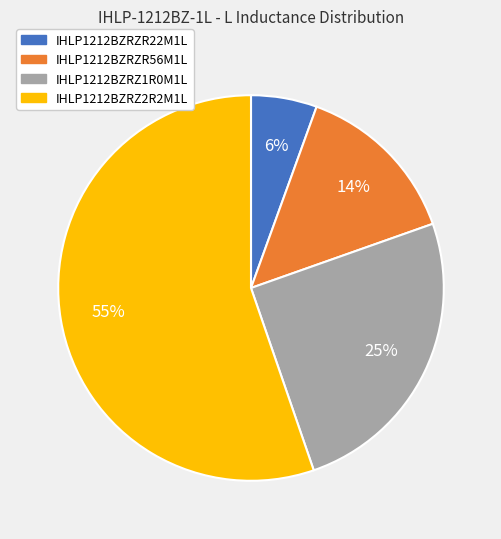

Which has a higher value, IHLP1212BZRZR56M1L or IHLP1212BZRZ1R0M1L?

IHLP1212BZRZ1R0M1L